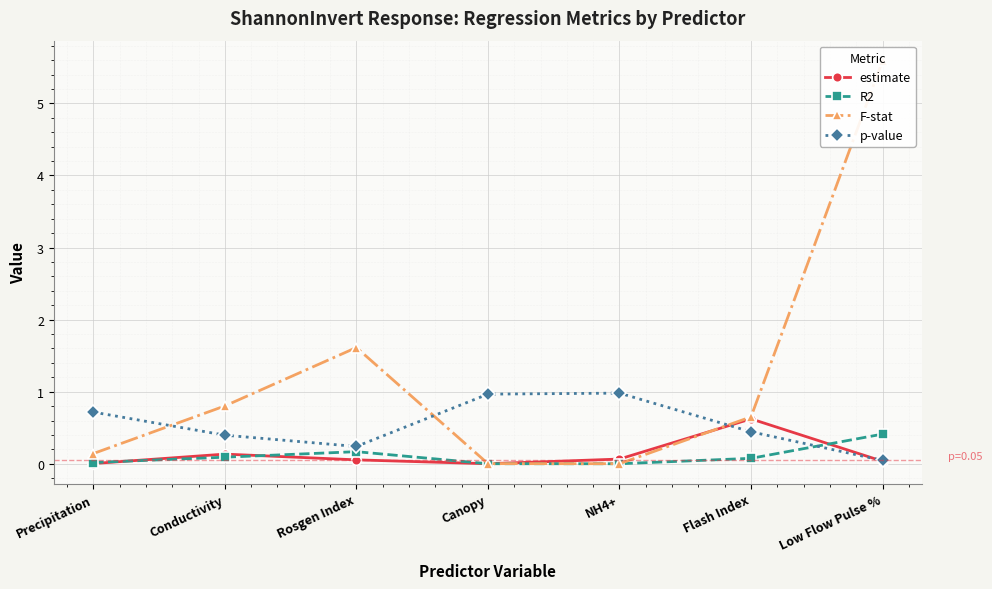

At which category does R2 reach its first local valley?

NH4+